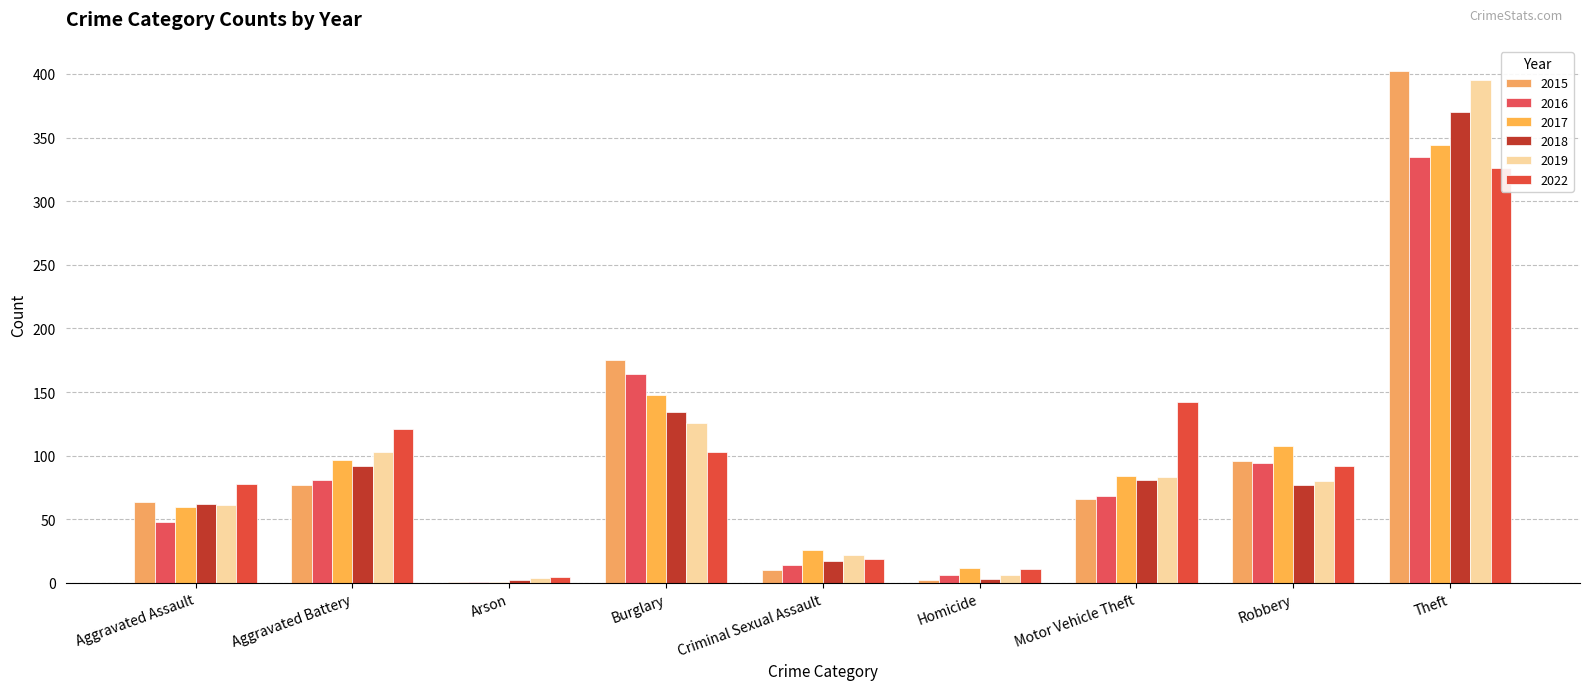

At which label does 2017 reach its minimum?

Arson